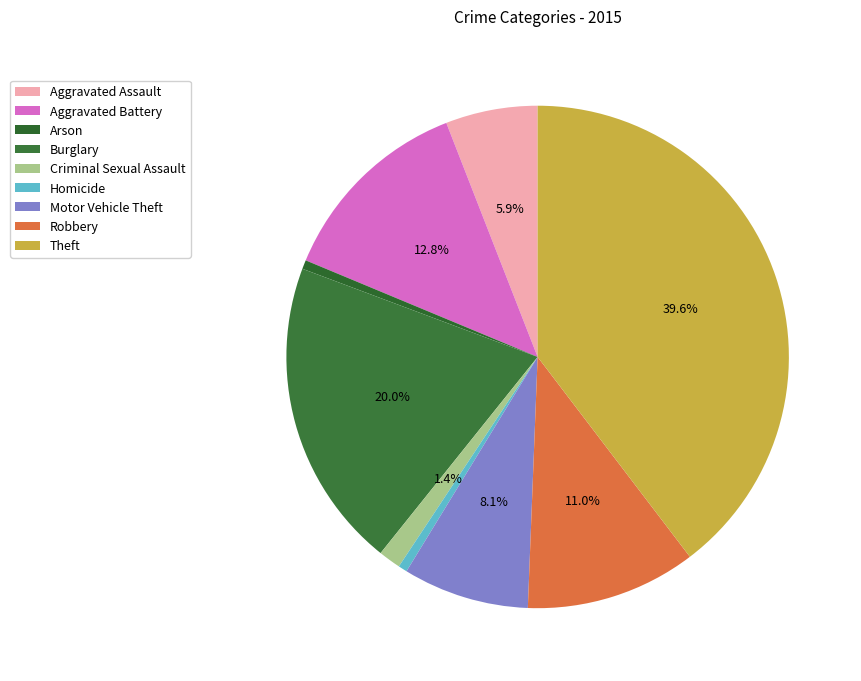

How many segments does this pie chart have?

9